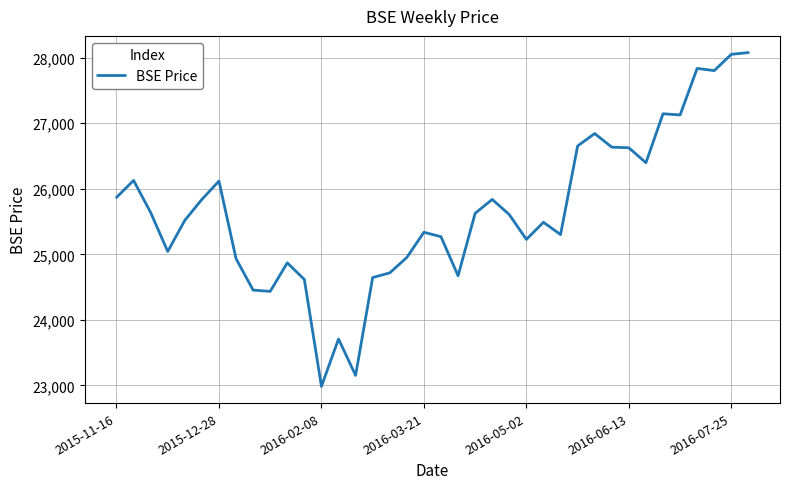

What is the greatest value displayed?

28078.3